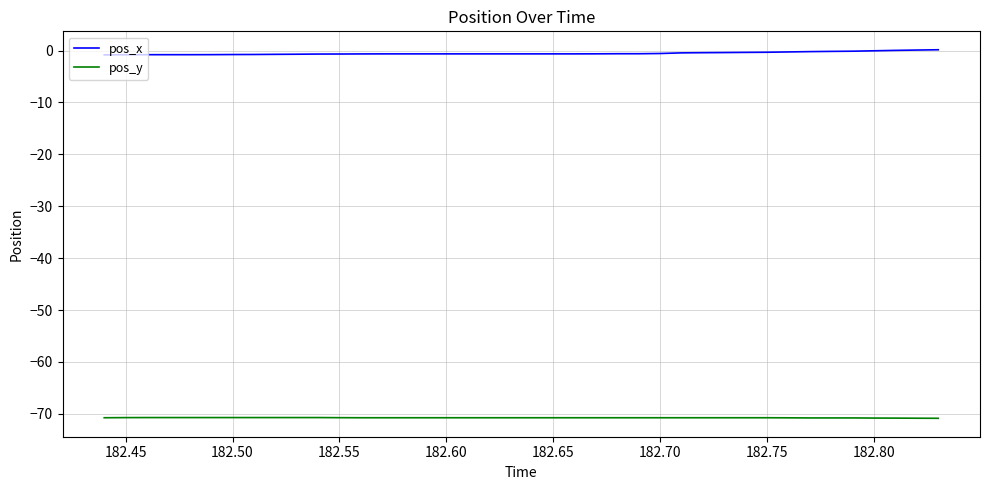

What is the lowest value of the pos_y series?

-70.8